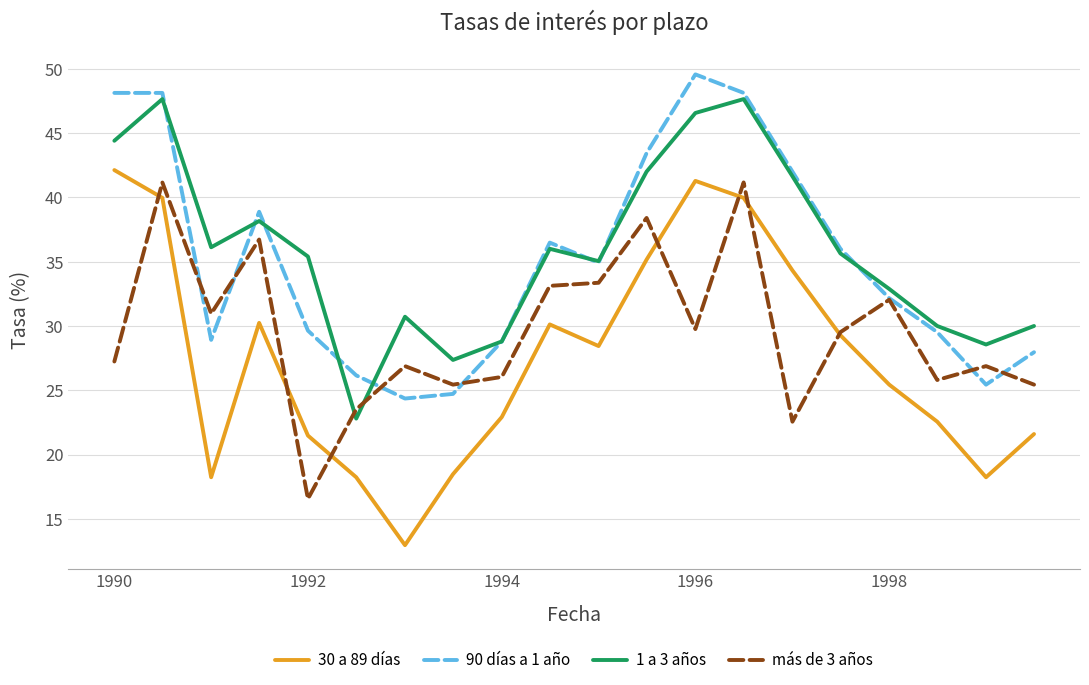

True or false: 1 a 3 años and 30 a 89 días intersect in this chart.

False